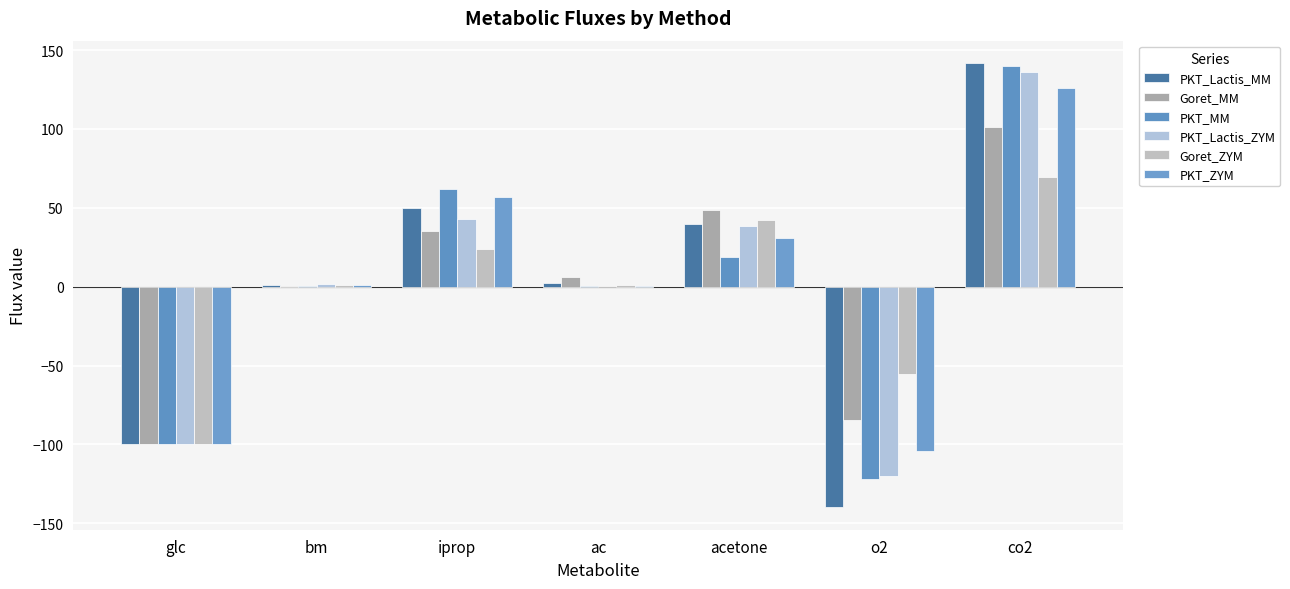

What is the average value of the Goret_ZYM series?

-2.5